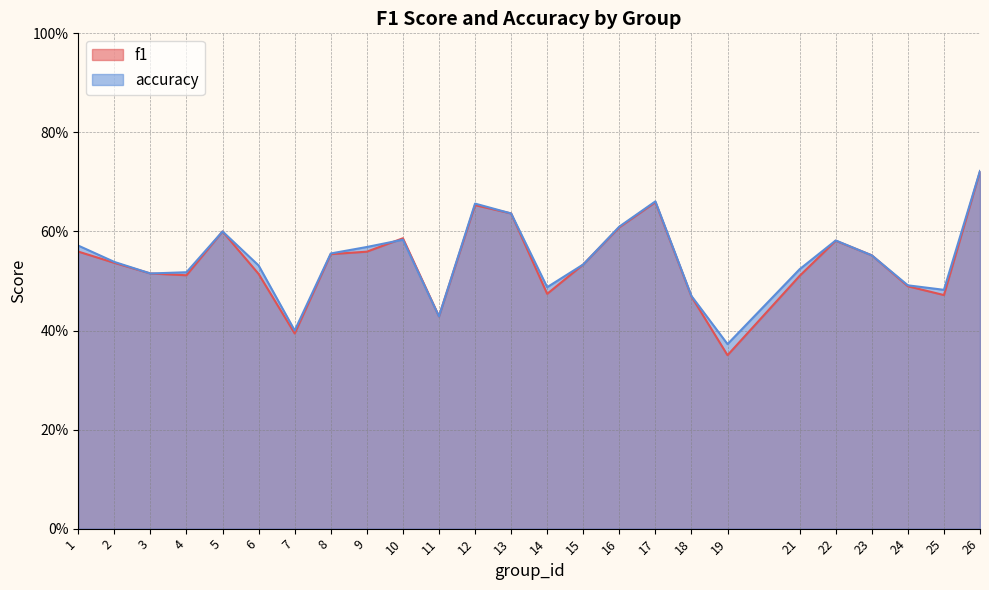

Reading left to right, list all the values displayed in this chart.

f1: 0.6	0.5	0.5	0.5	0.6	0.5	0.4	0.6	0.6	0.6	0.4	0.7	0.6	0.5	0.5	0.6	0.7	0.5	0.4	0.5	0.6	0.6	0.5	0.5	0.7
accuracy: 0.6	0.5	0.5	0.5	0.6	0.5	0.4	0.6	0.6	0.6	0.4	0.7	0.6	0.5	0.5	0.6	0.7	0.5	0.4	0.5	0.6	0.6	0.5	0.5	0.7